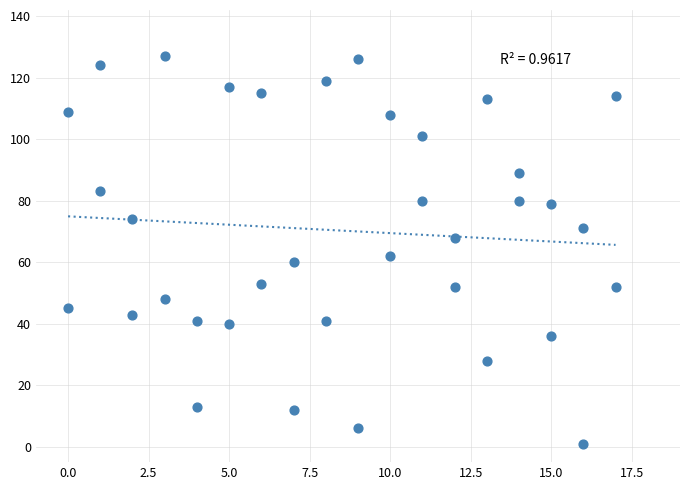

What Y value in the scatter plot is closest to 64?

62